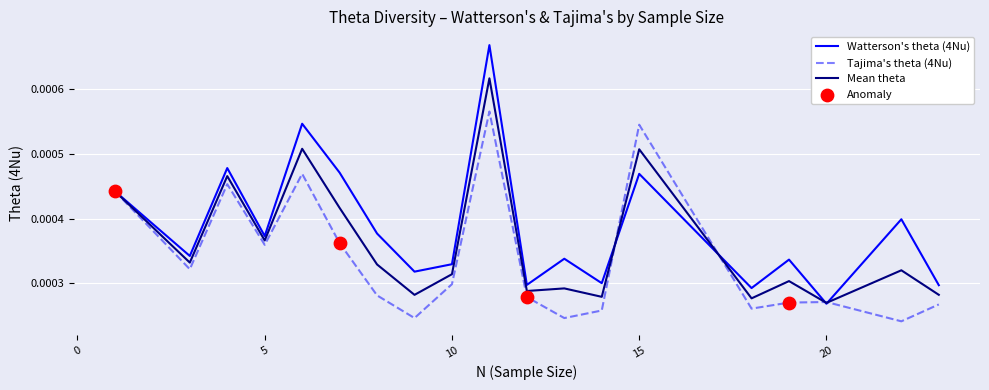

Which series has the widest spread of values?

Watterson's theta (4Nu)